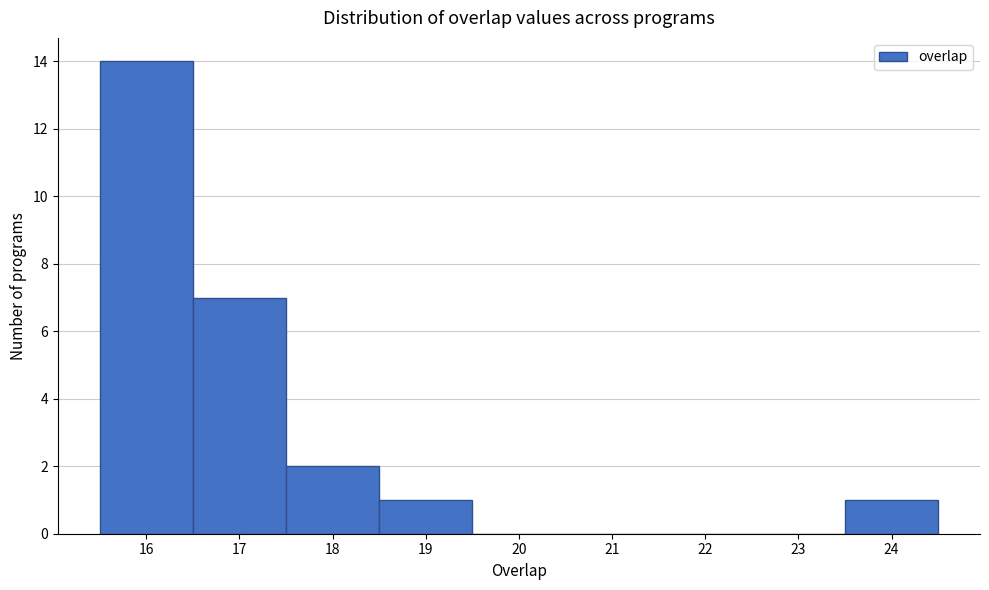

What is the height of the bar covering 17.5 to 18.5 on the x-axis? The values are not printed on the chart, so give them approximately, as read against the axis.

2